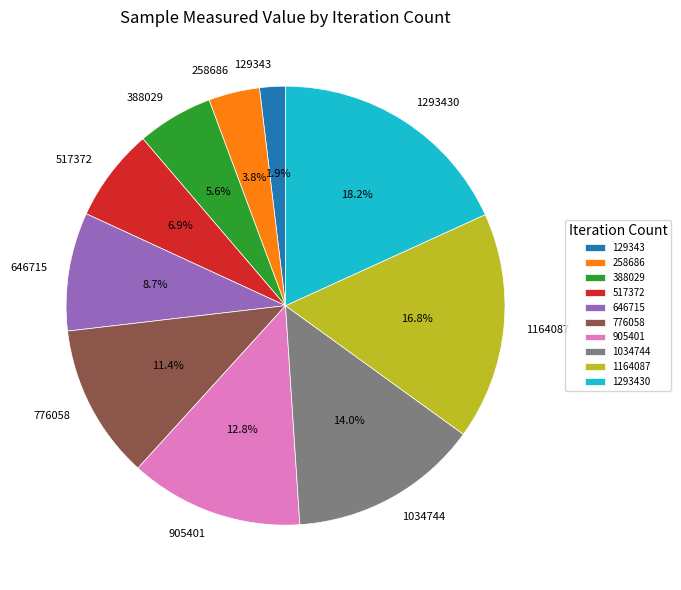

Between 646715 and 129343, which is larger?

646715